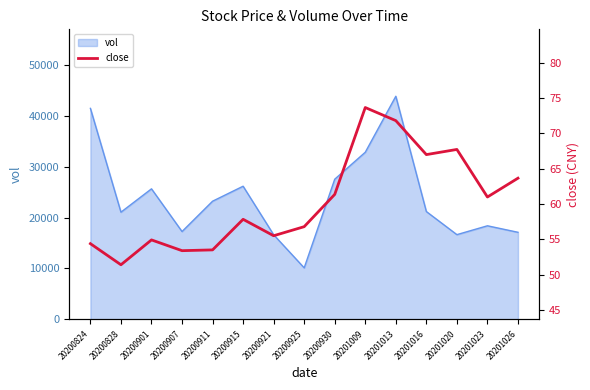

True or false: vol has a value of 17118.0 at 20201026.

True